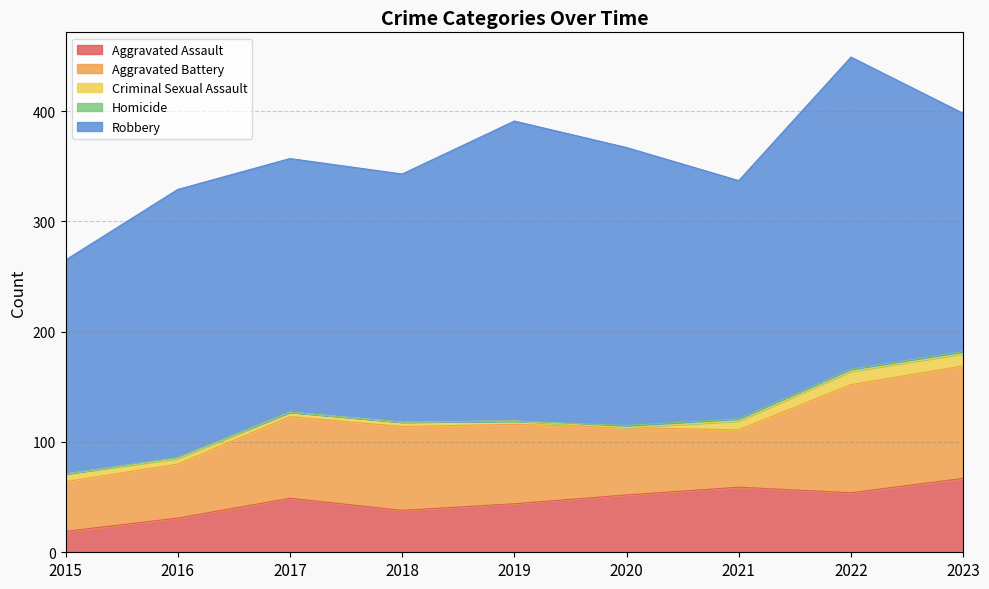

At which category does Aggravated Battery reach its first local valley?

2021